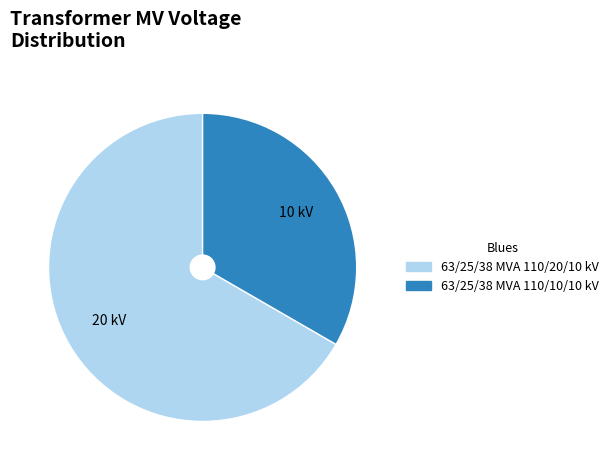

Does any single category account for the majority?

Yes